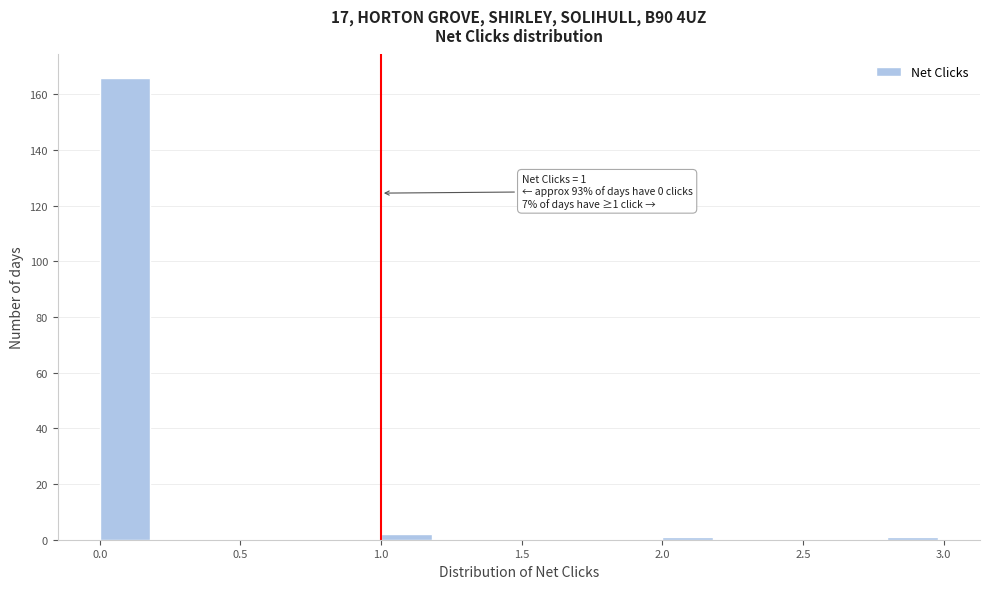

Which range on the x-axis has the tallest bar?

0.0 to 0.2